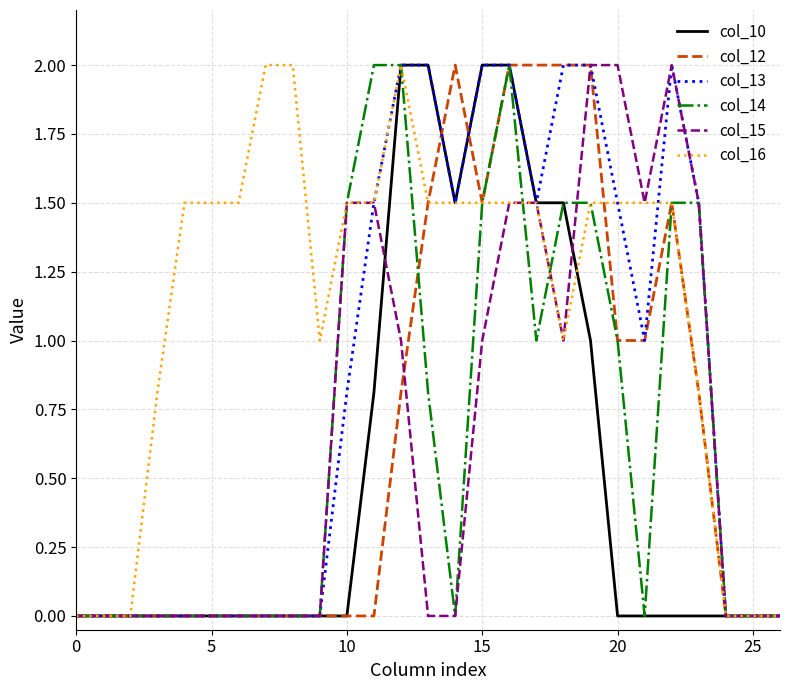

What is the maximum value shown in the chart?

2.0